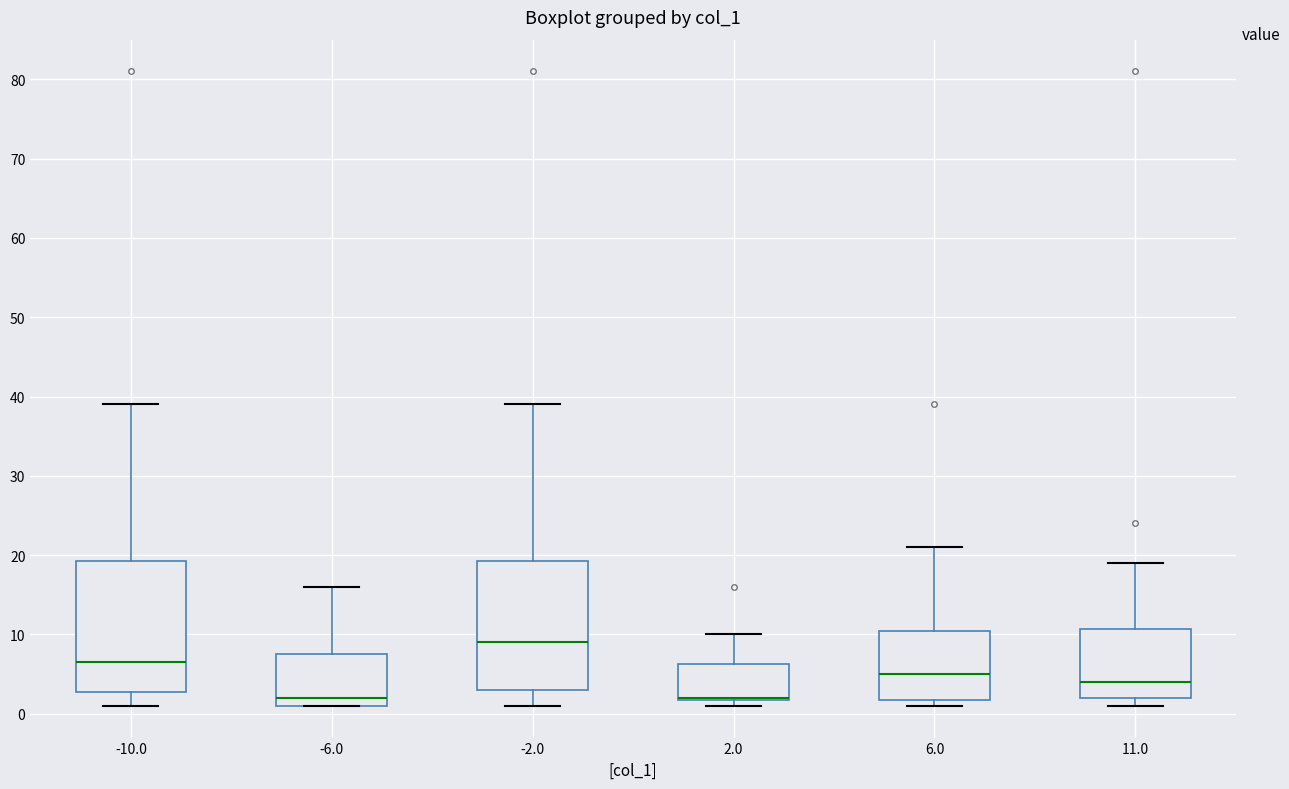

Reading left to right, transcribe this box plot: for each box, give where its median line is, the range the box spans, and where its two whiskers end, as read against the y-axis. The values are not printed on the chart, so give them approximately, as read against the axis.

-10.0: median 7, box 3 to 19, whiskers 1 to 39
-6.0: median 2, box 1 to 8, whiskers 1 to 16
-2.0: median 9, box 3 to 19, whiskers 1 to 39
2.0: median 2 (drawn on the box's lower edge), box 2 to 6, whiskers 1 to 10
6.0: median 5, box 2 to 11, whiskers 1 to 21
11.0: median 4, box 2 to 11, whiskers 1 to 19